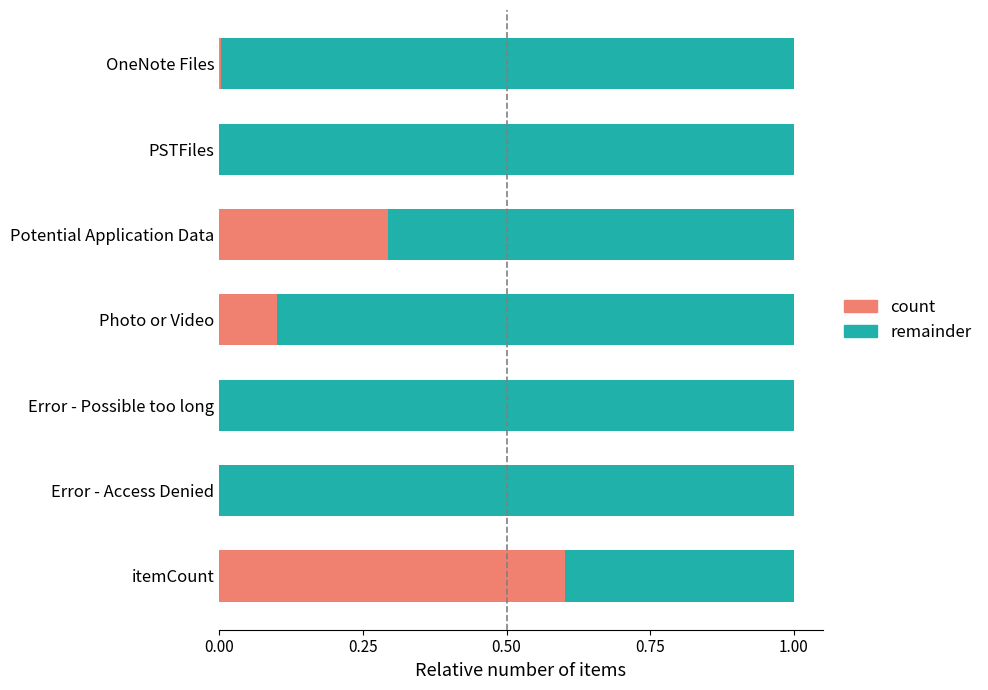

What is the total value across all series at PSTFiles?

1.0